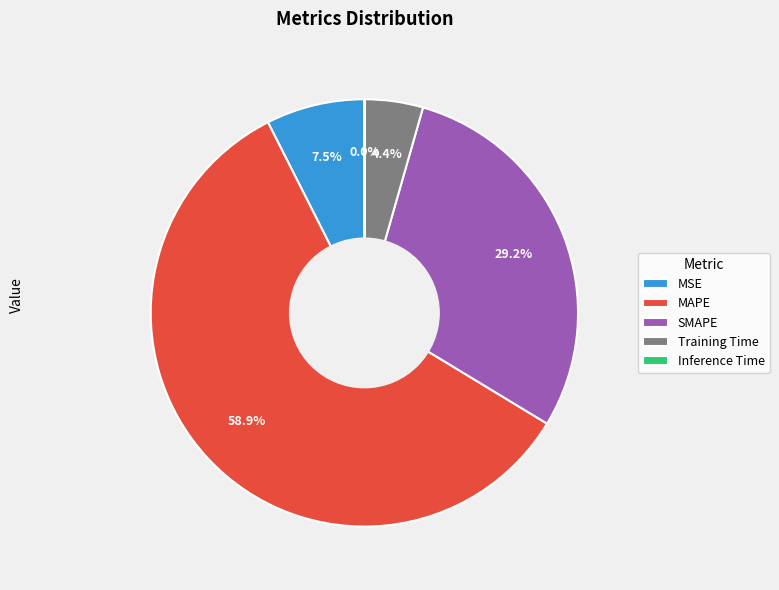

Which slice represents more than half of the pie?

MAPE